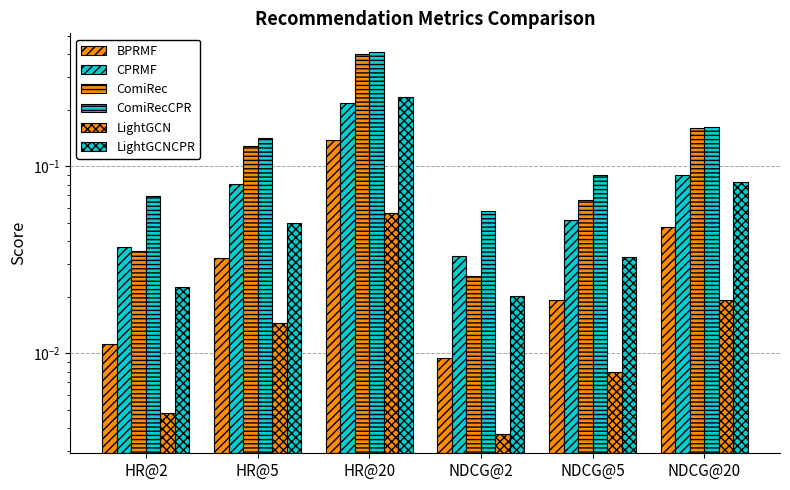

Count the number of data series in this chart.

6